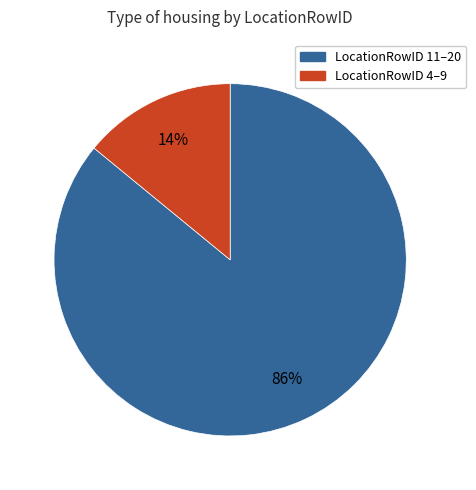

Does any single category account for the majority?

Yes